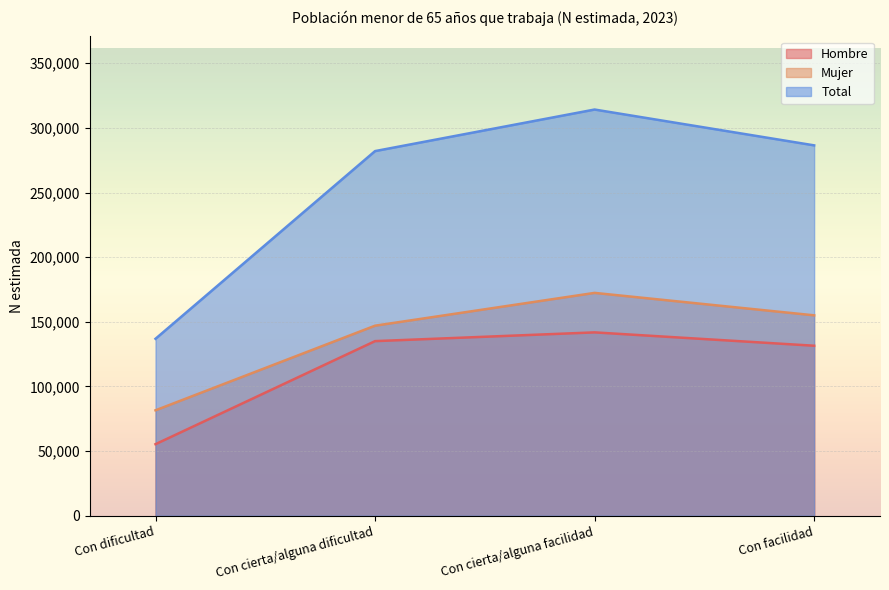

Rank the series by their maximum value, from highest to lowest.

Total, Mujer, Hombre